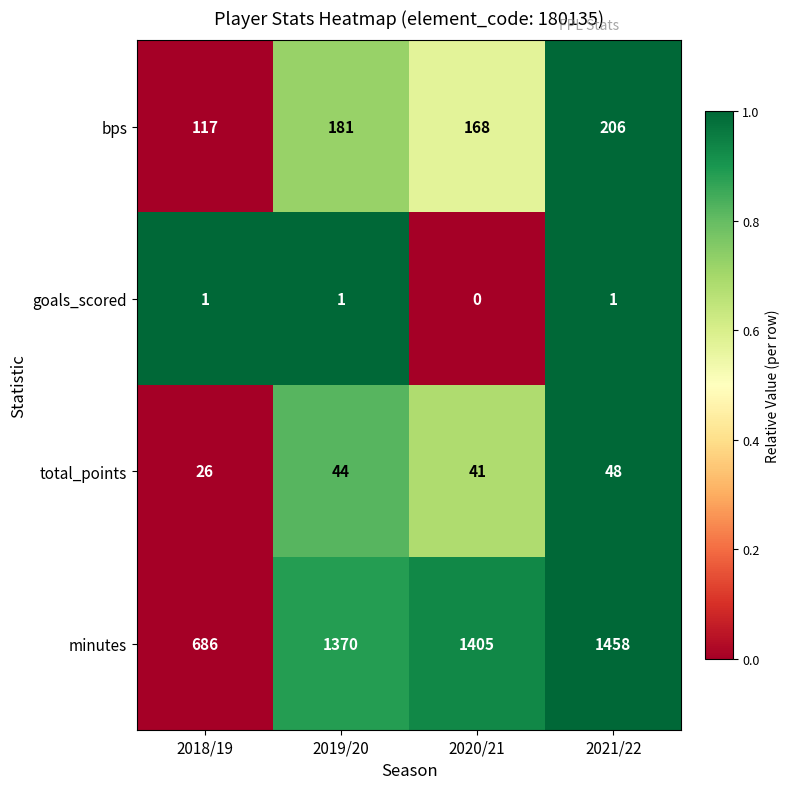

What is the difference between the maximum and minimum values in the total_points series?

22